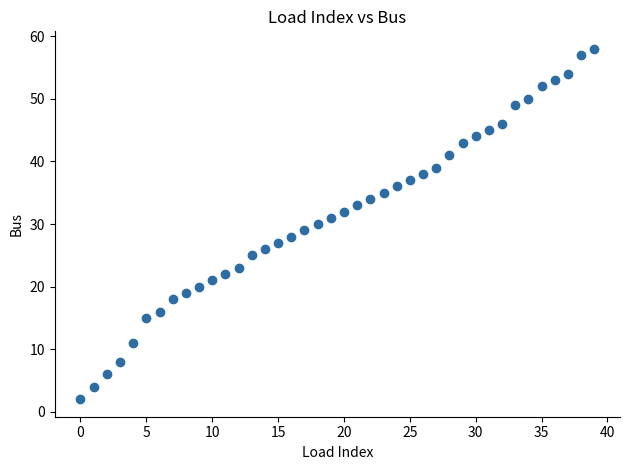

What is the range of Y values (max minus min)?

56